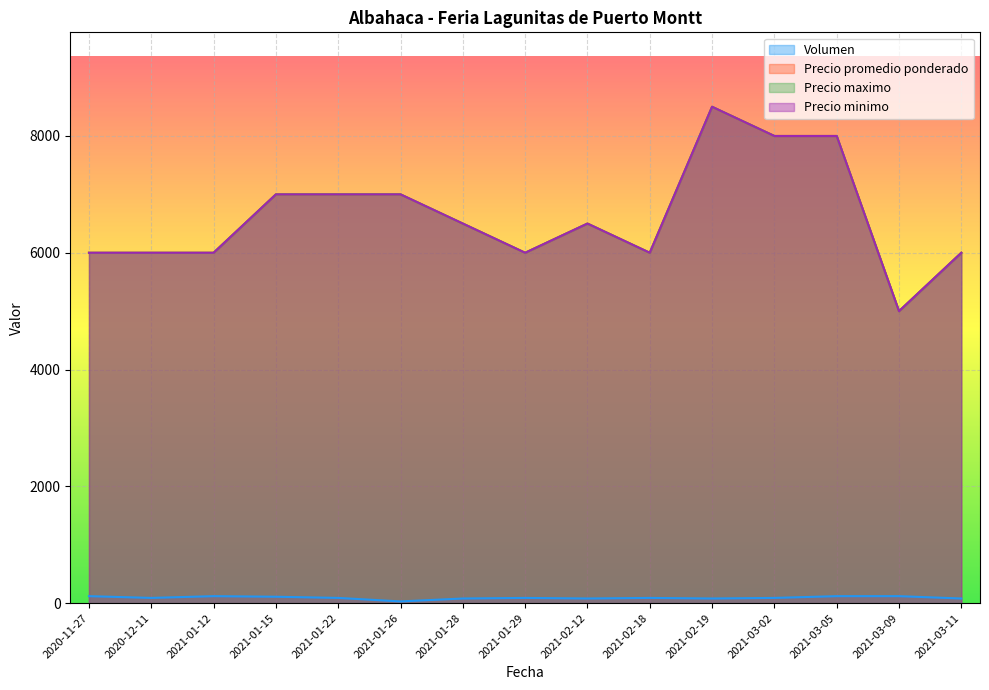

At which category is the sum across all series the highest?

2021-02-19